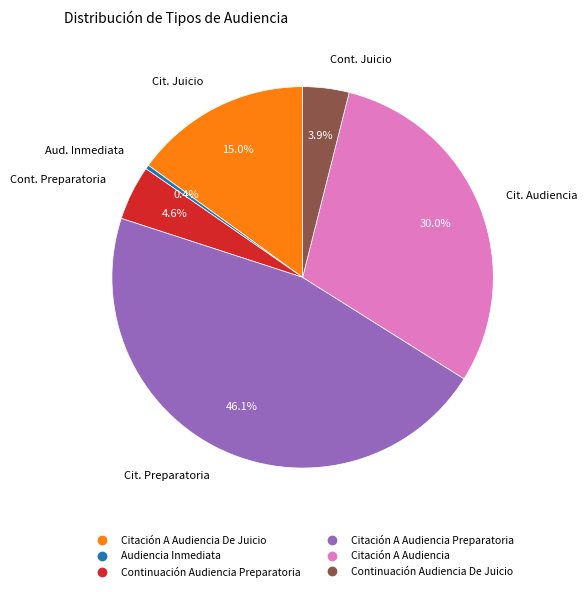

Count the number of slices in the pie.

6